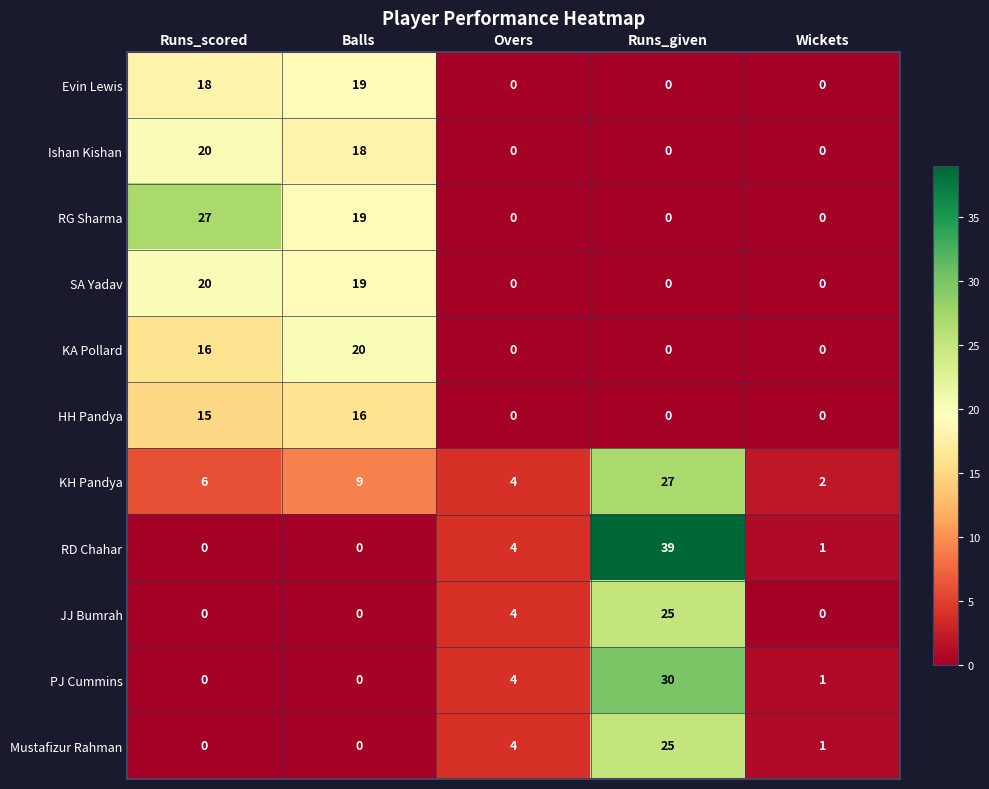

How many distinct data groups are displayed?

11